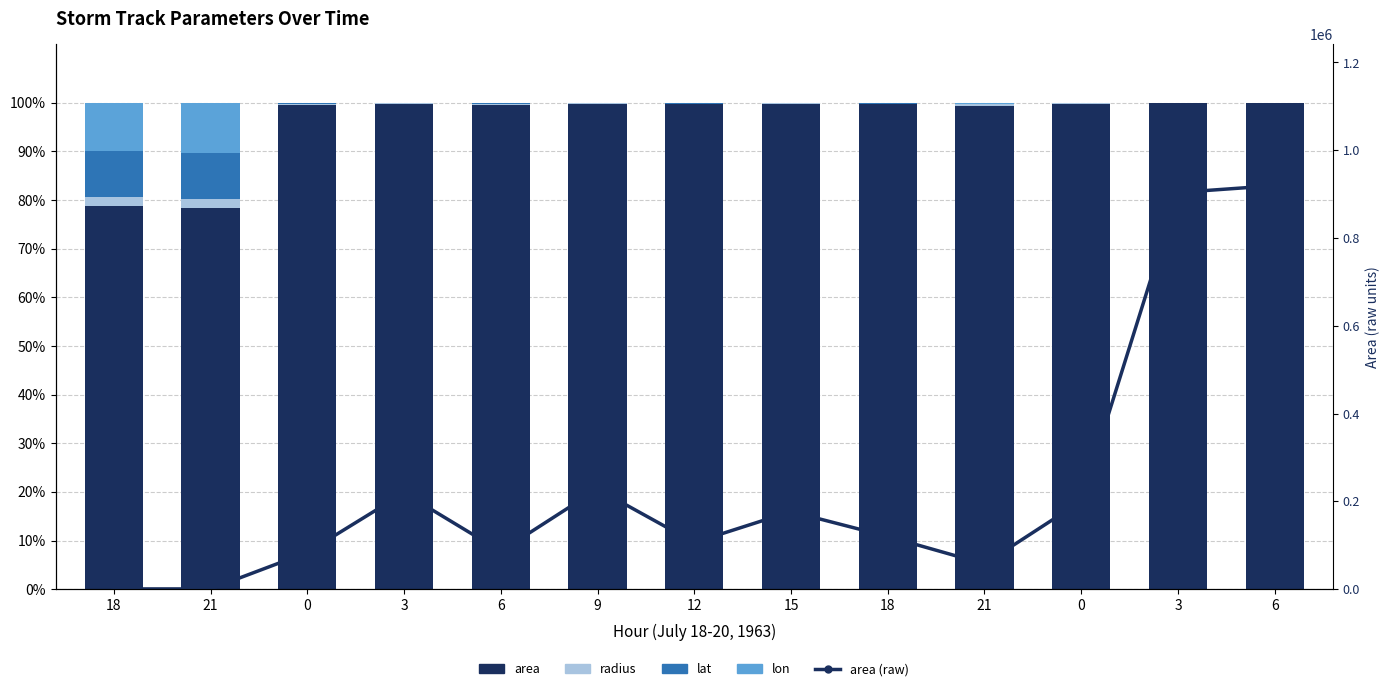

What are all the series names shown in the legend?

area, radius, lat, lon, area (raw)